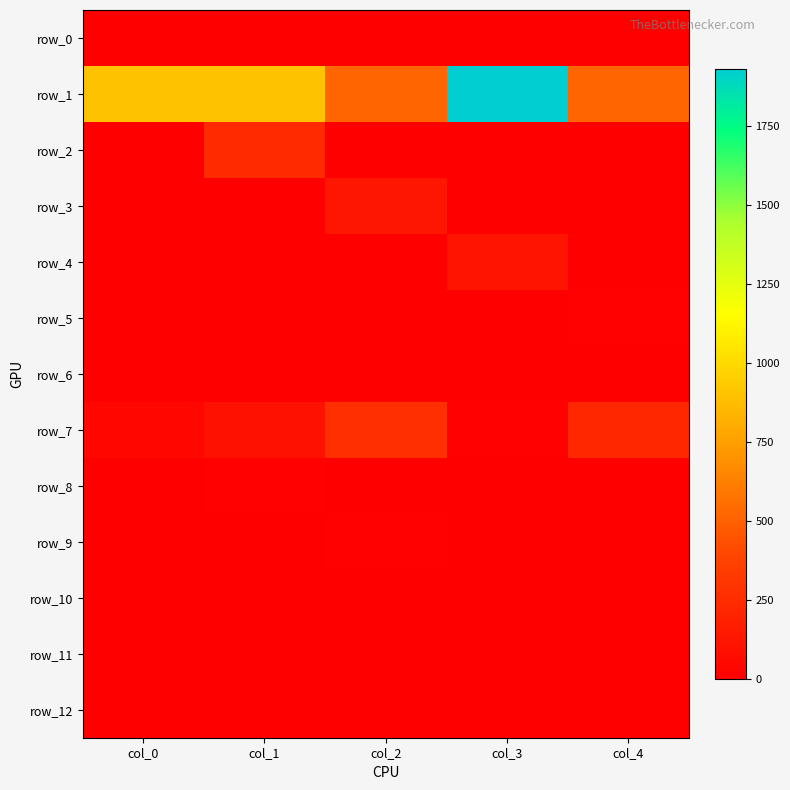

Which series changed the most between col_2 and col_4?

row_3